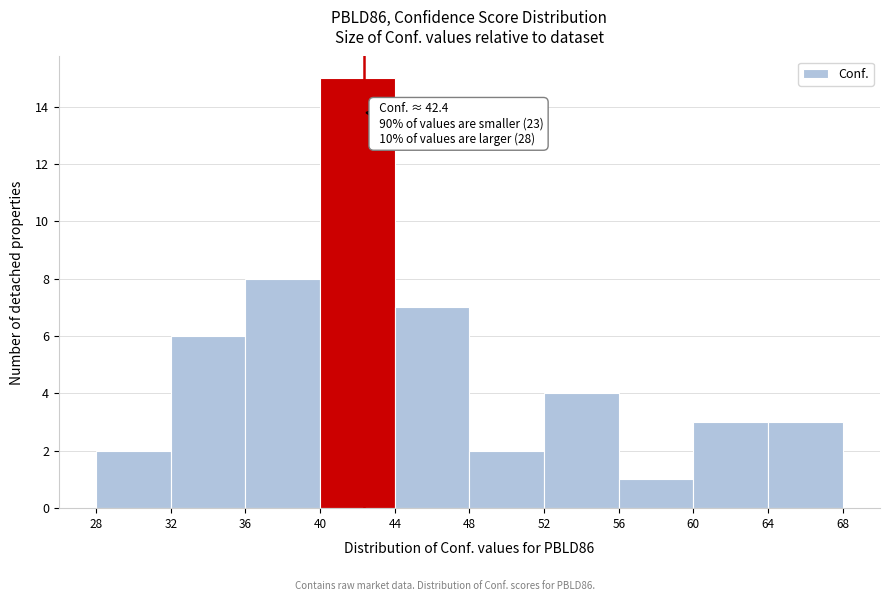

Which range on the x-axis has the tallest bar?

40 to 44